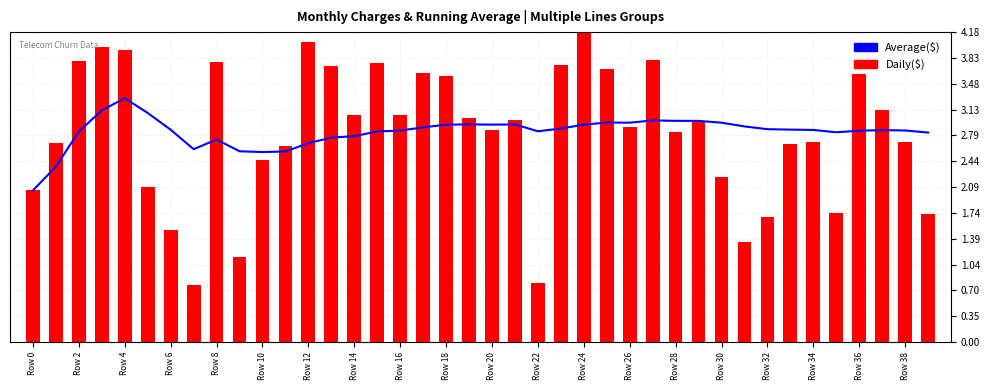

List the series in order of their peak value, lowest first.

Average($), Daily($)